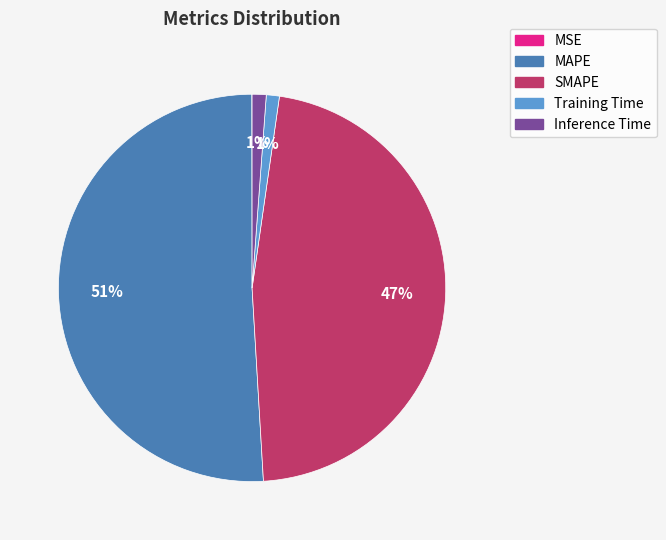

Is there any slice that represents more than half of the pie?

Yes